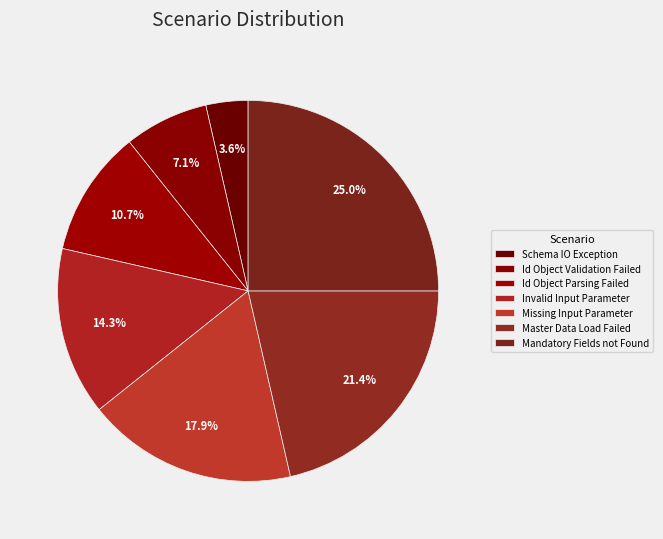

How much of the chart is everything except Mandatory Fields not Found?

75.0%